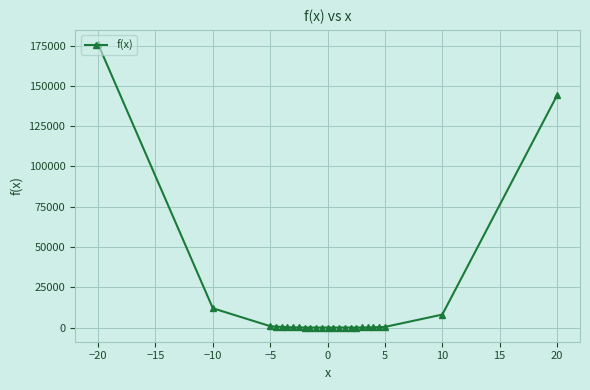

How many data points does each series have?

25